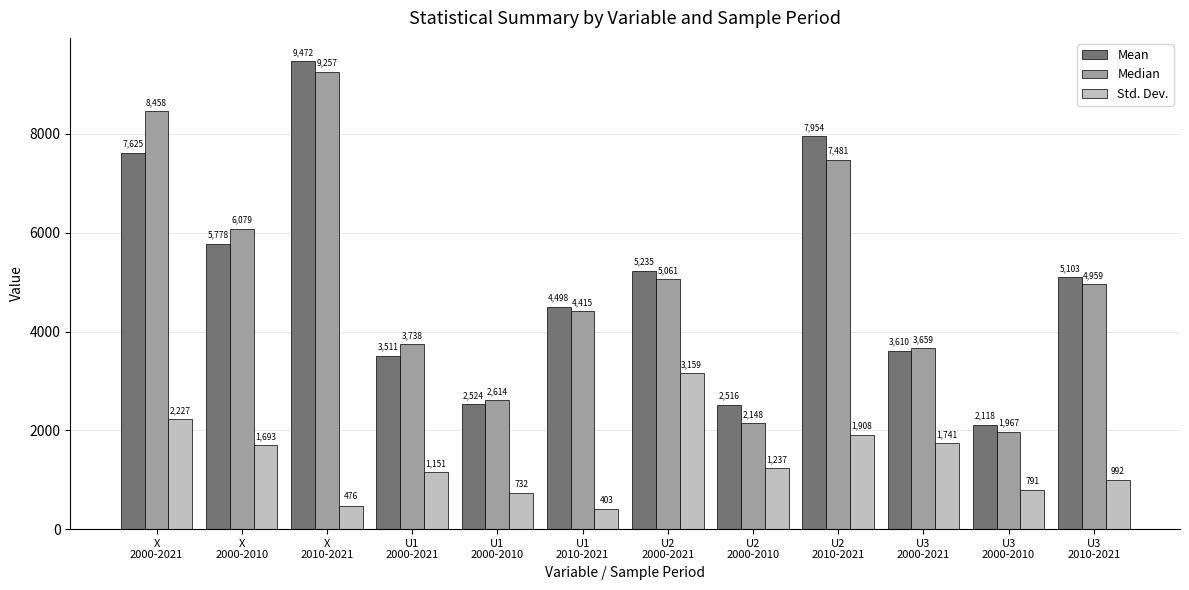

The value of Median at U3
2000-2021 is 5784.8. True or false?

False